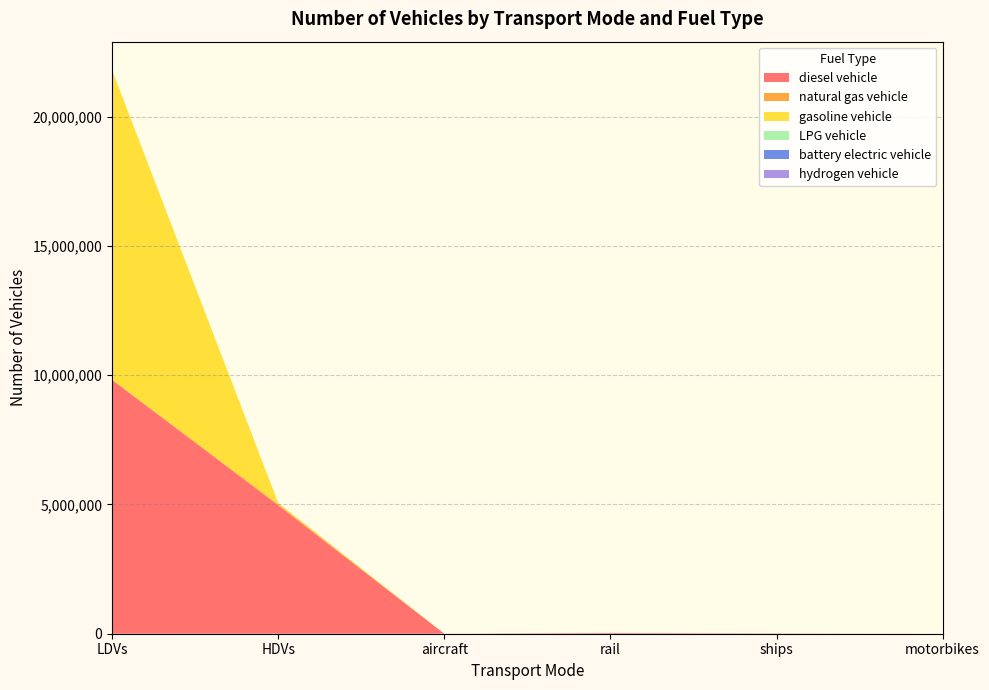

Reading left to right, transcribe all the data shown in this chart.

diesel vehicle: 9818361.3	4968137.0	895.5	26052.4	10110.0	0.0
natural gas vehicle: 14866.6	43170.0	0.0	0.0	0.0	0.0
gasoline vehicle: 11972117.5	49465.0	0.0	0.0	0.0	0.0
LPG vehicle: 5402.9	4008.0	0.0	0.0	0.0	0.0
battery electric vehicle: 84.0	0.0	0.0	0.0	0.0	0.0
hydrogen vehicle: 0.0	114.0	0.0	0.0	0.0	0.0